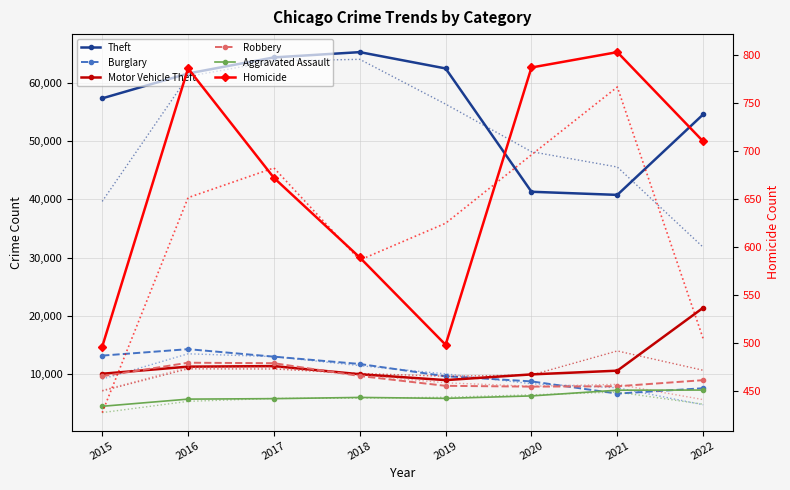

The value of Aggravated Assault at 2016 is 5712. True or false?

True